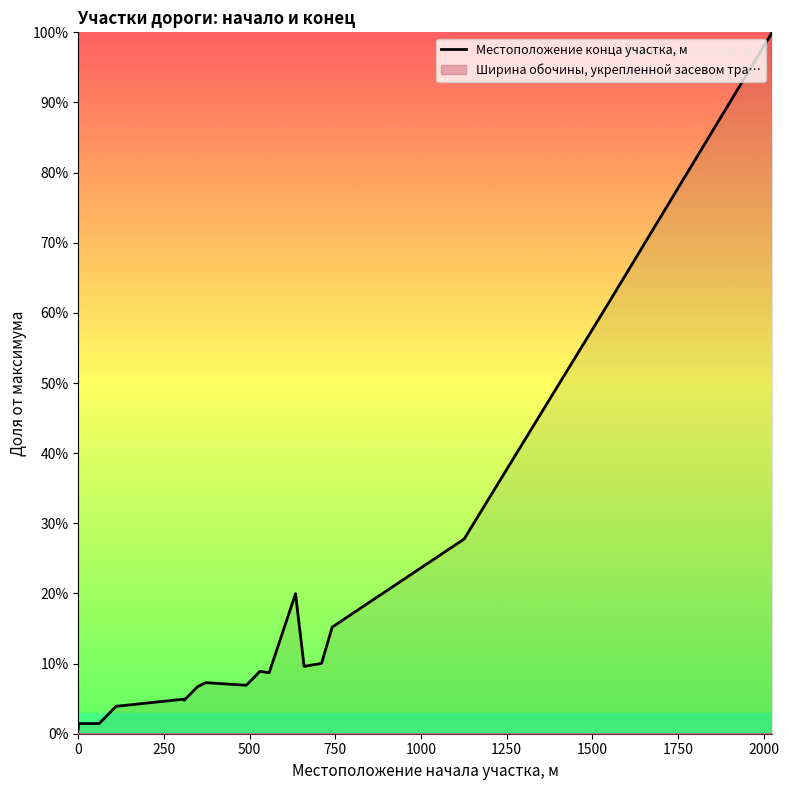

Does the chart have visible grid lines?

No